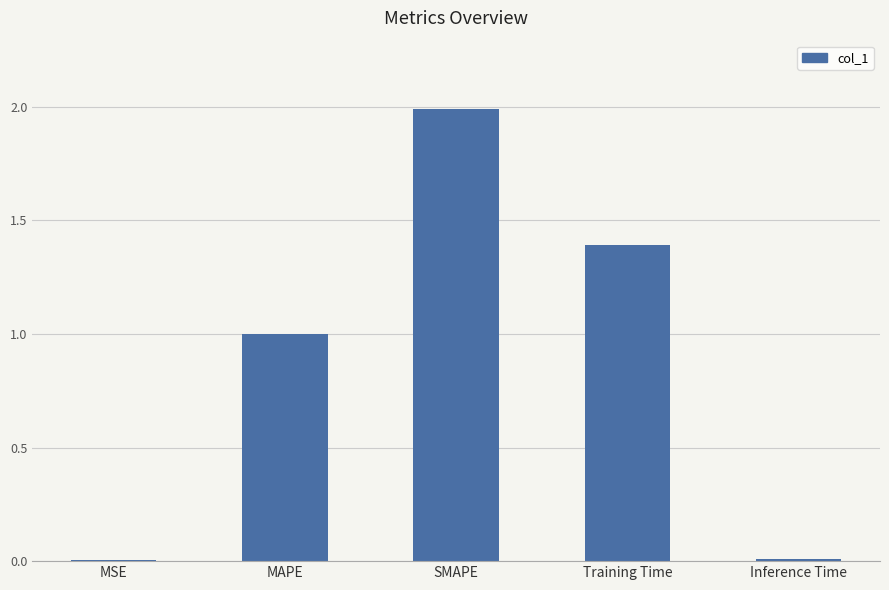

Which label corresponds to the largest value in the chart?

SMAPE